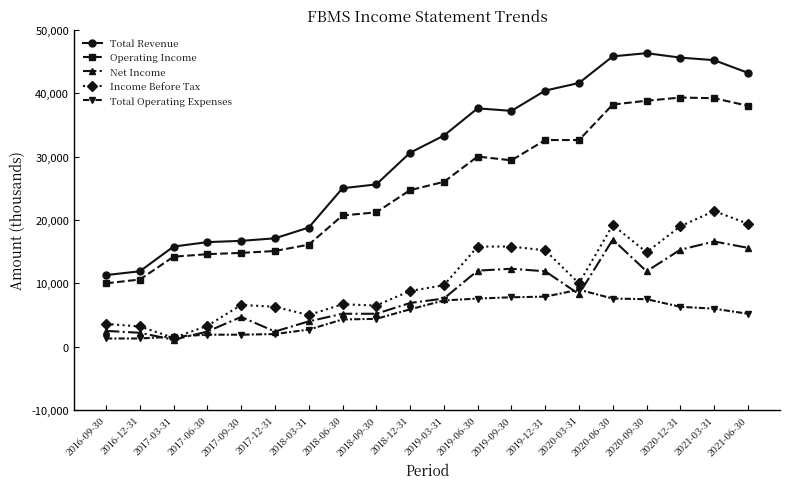

Which series has the largest total across all categories?

Total Revenue